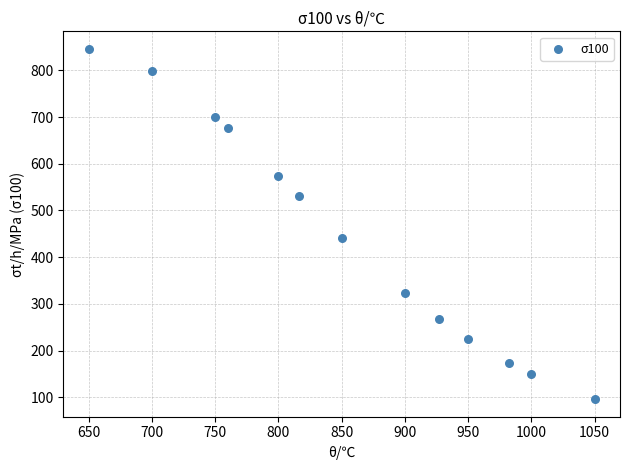

What is the range of Y values (max minus min)?

750